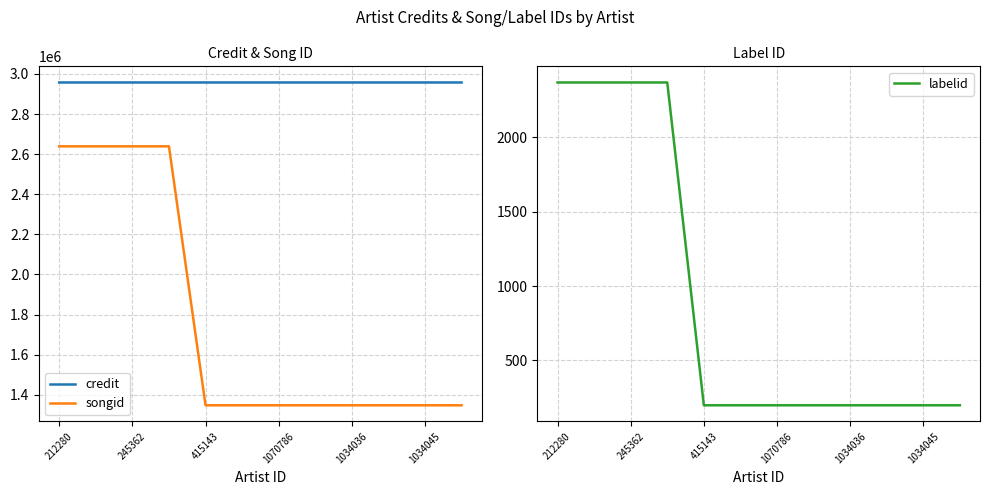

Rank the series by their average value, from highest to lowest.

credit, songid, labelid